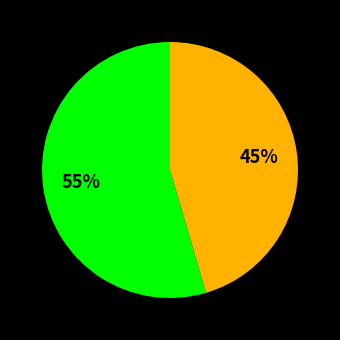

Count the number of slices in the pie.

2